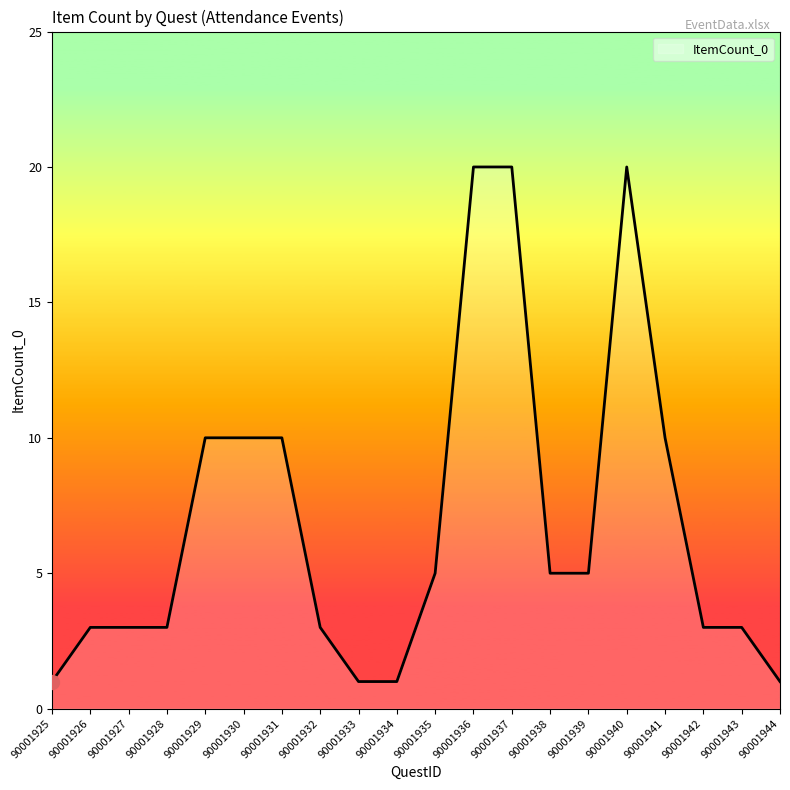

True or false: the data shows 16 at 90001930.

False